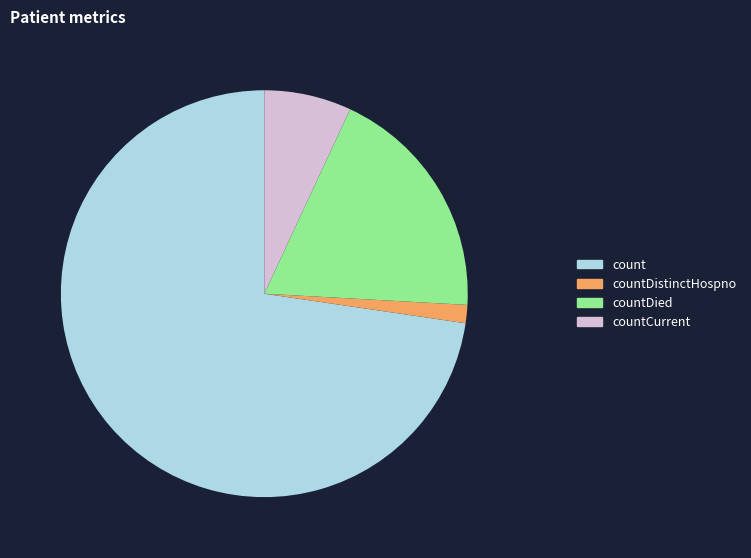

Which has a higher value, count or countDied?

count